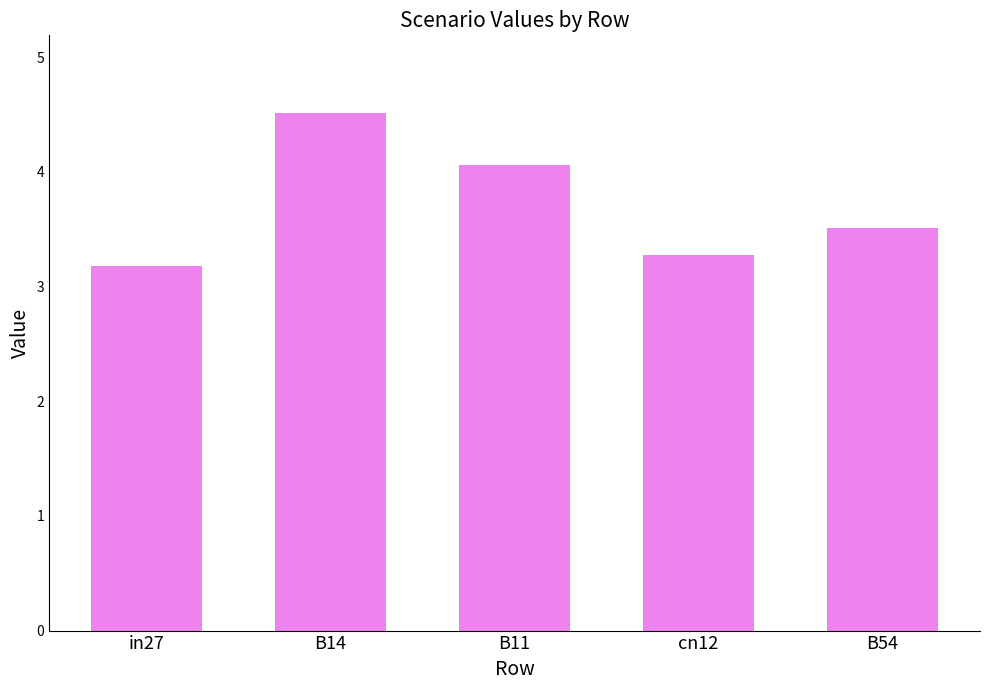

Reading left to right, what are all the values shown in this chart?

3.2	4.5	4.1	3.3	3.5